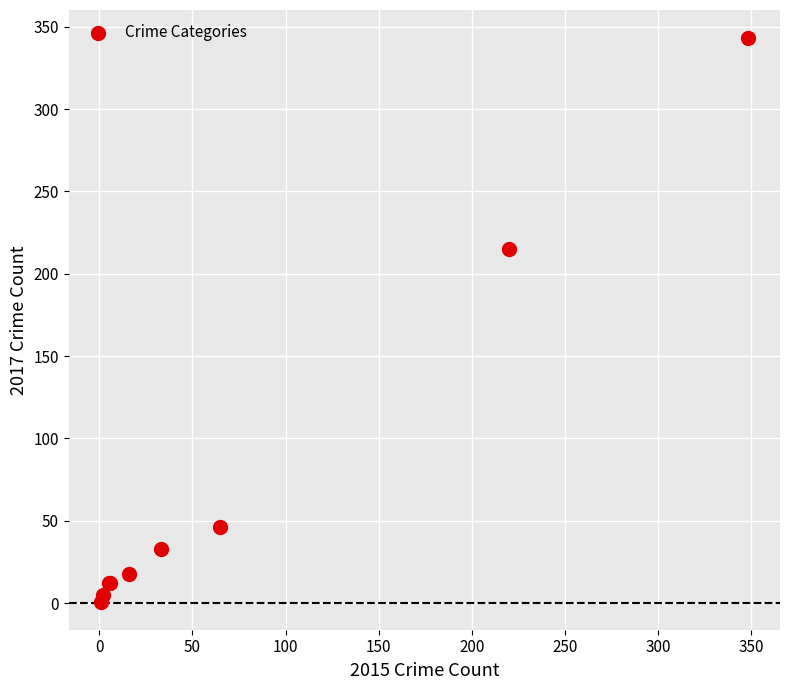

What Y value in the scatter plot is closest to 172?

215